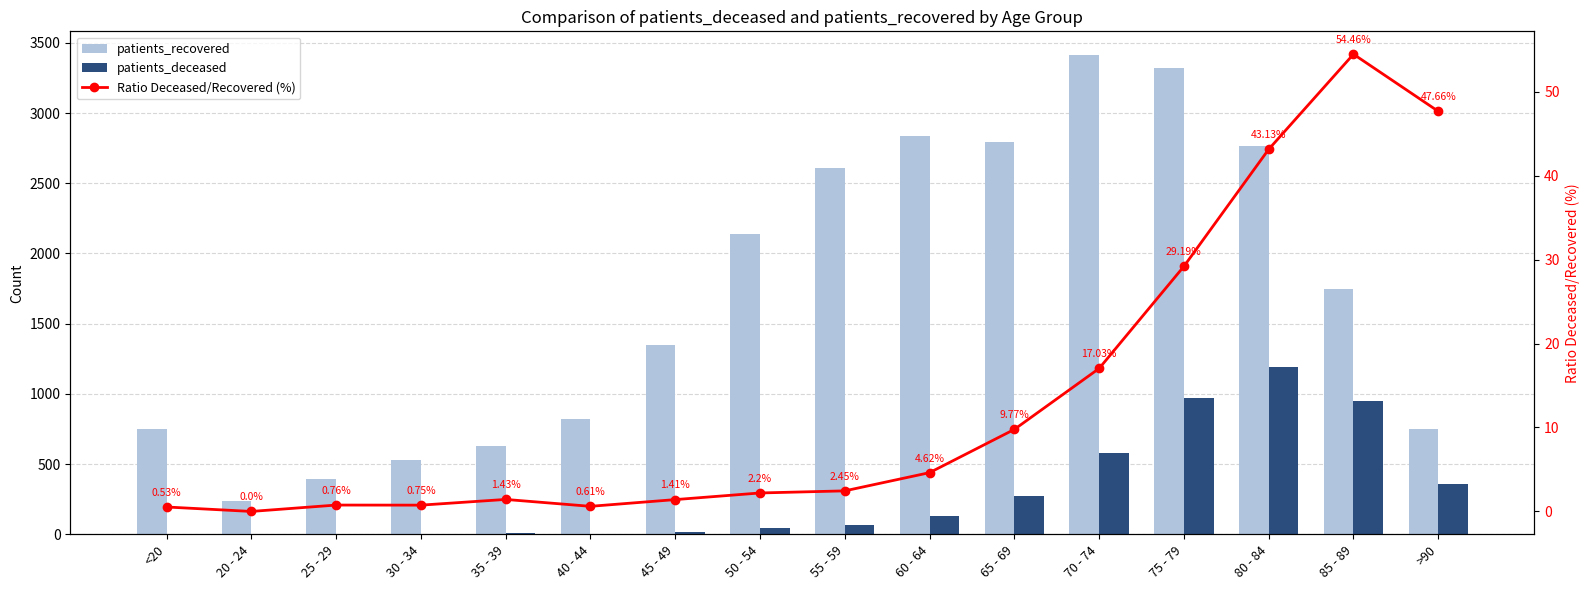

Are the bars horizontal?

No